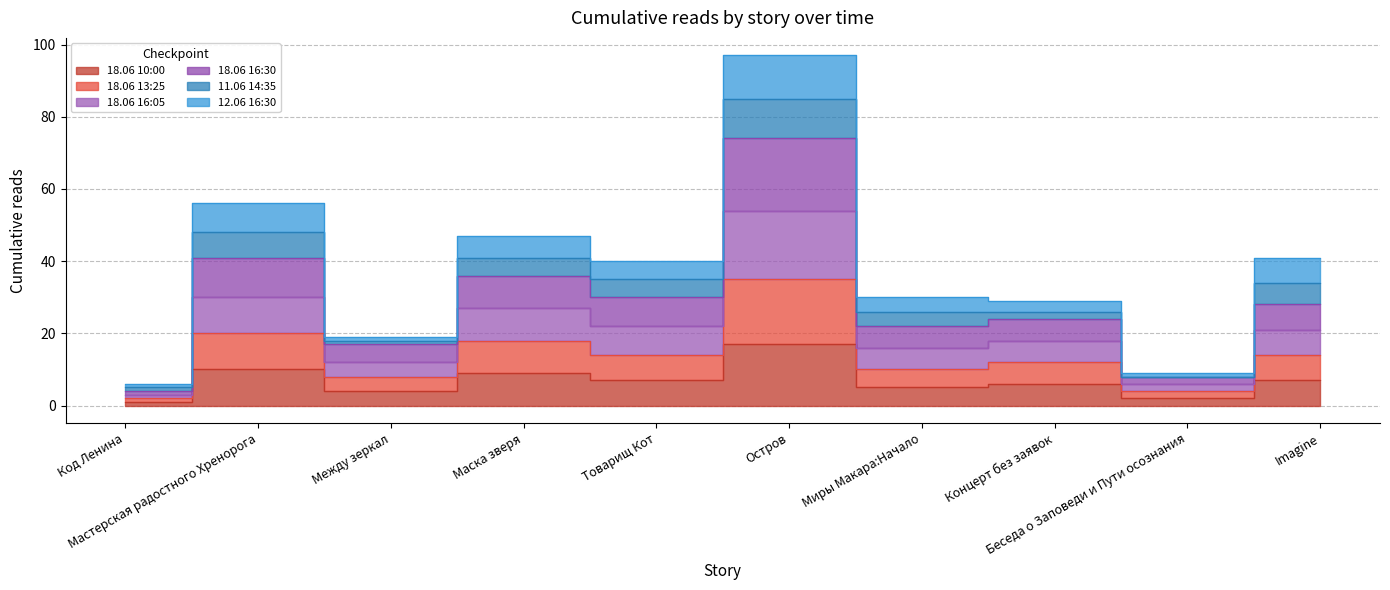

What is the sum of all 18.06 10:00 values?

68